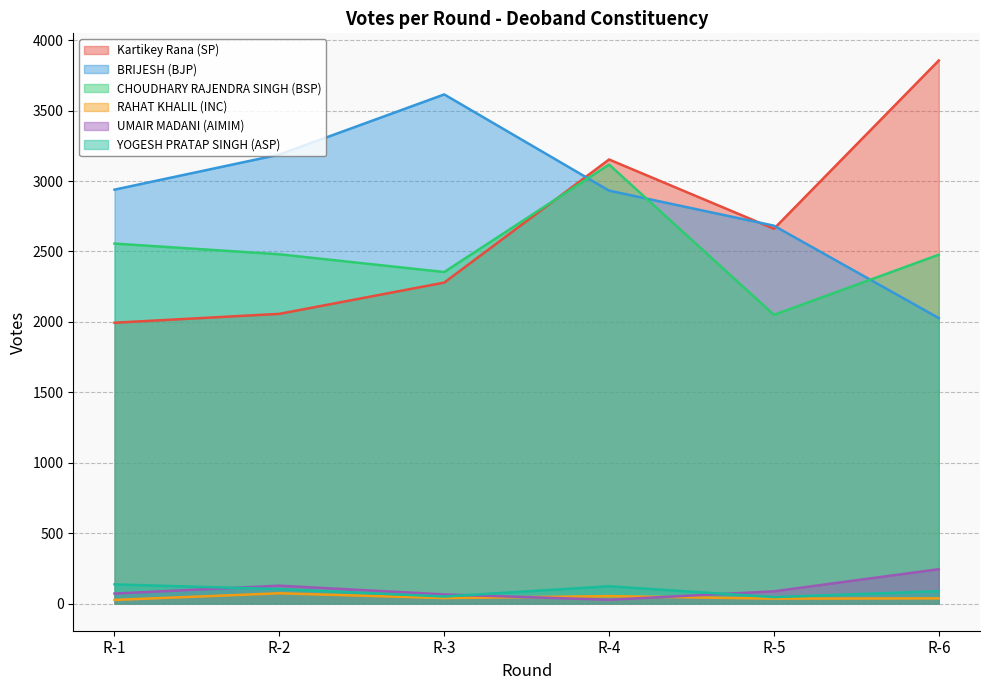

Reading left to right, what are all the values shown in this chart?

Kartikey Rana (SP): 1994	2057	2279	3153	2661	3856
BRIJESH (BJP): 2939	3188	3615	2932	2683	2027
CHOUDHARY RAJENDRA SINGH (BSP): 2556	2480	2354	3117	2050	2477
RAHAT KHALIL (INC): 26	73	39	53	35	37
UMAIR MADANI (AIMIM): 71	127	65	27	87	244
YOGESH PRATAP SINGH (ASP): 136	103	50	123	46	88